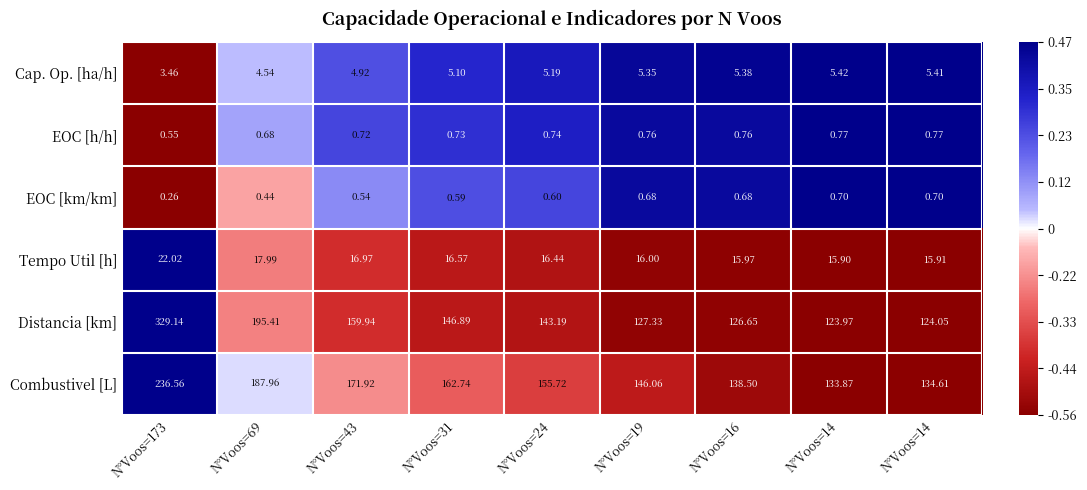

How many series are shown in this chart?

6